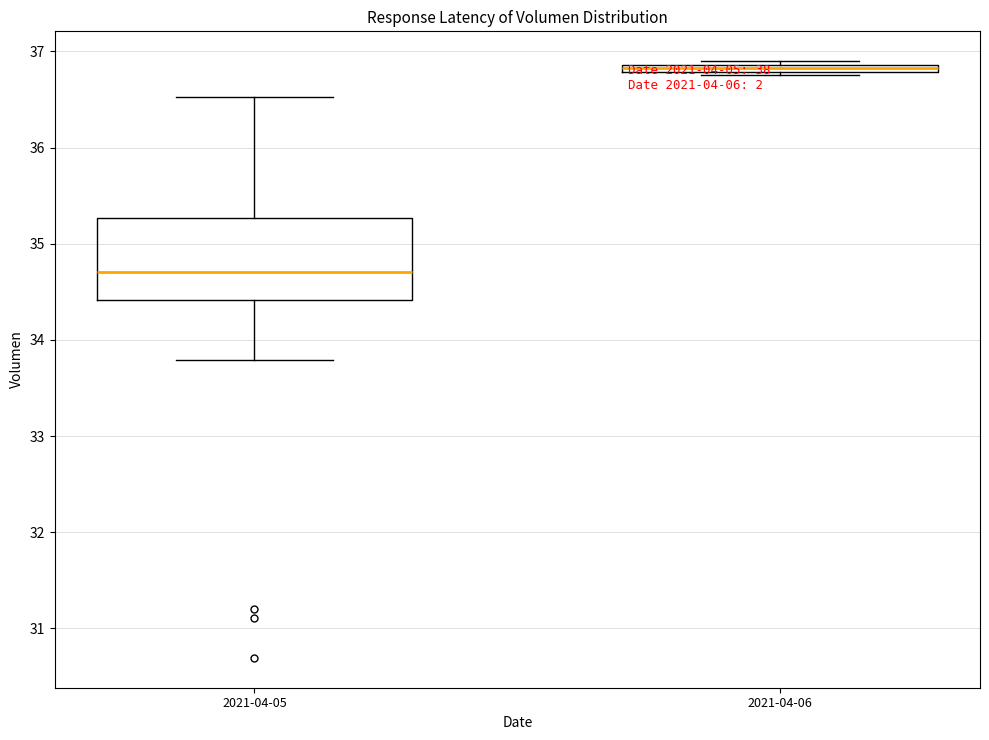

Which box has the highest median line?

2021-04-06